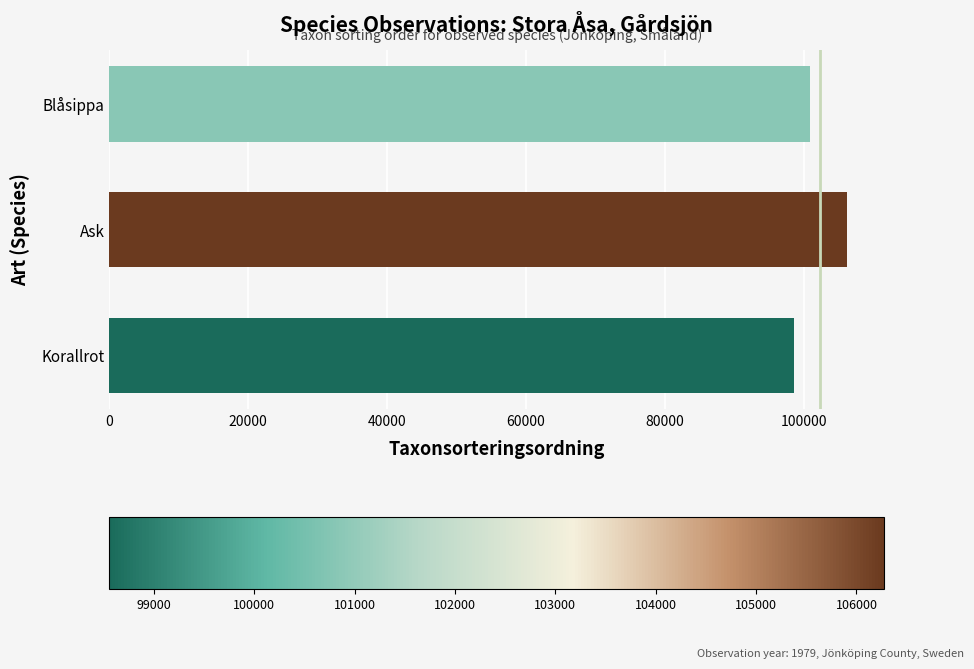

Are the bars horizontal?

Yes